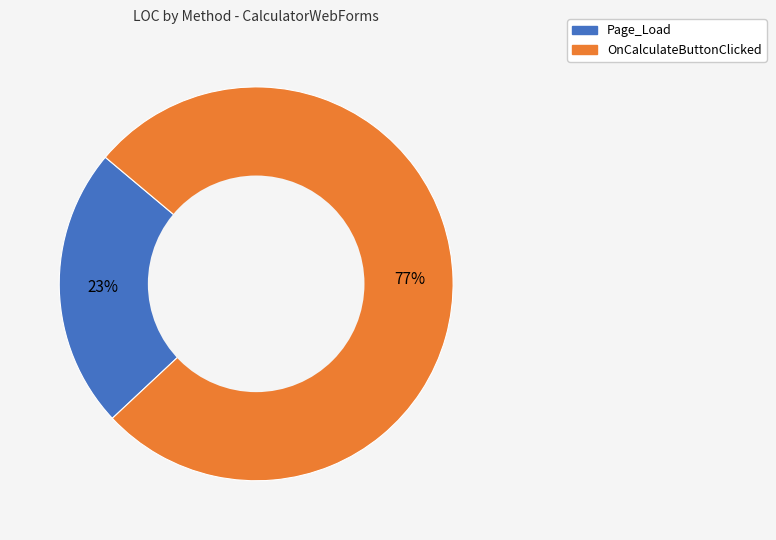

Which category has the smallest portion of the pie?

Page_Load